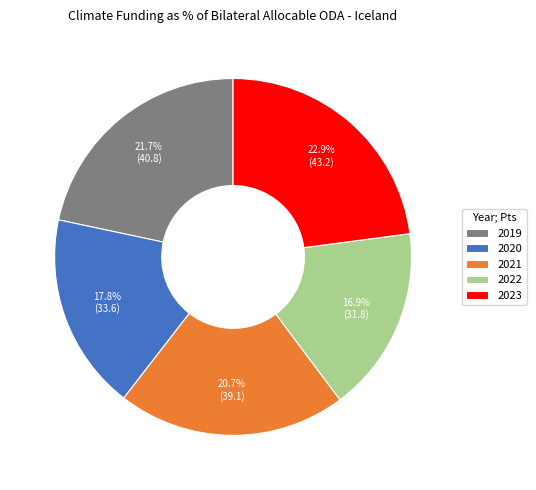

Which slice is the largest?

2023